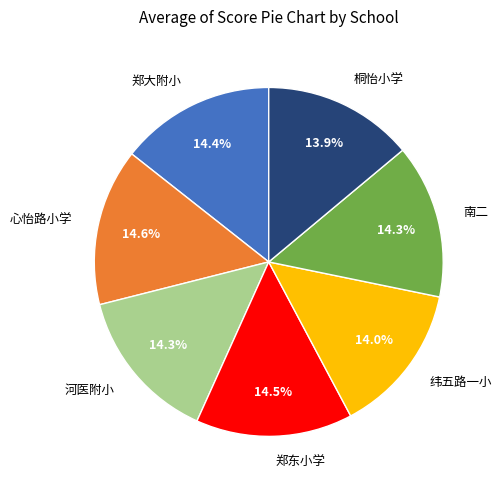

Combined, do 河医附小 and 纬五路一小 account for over 50%?

No